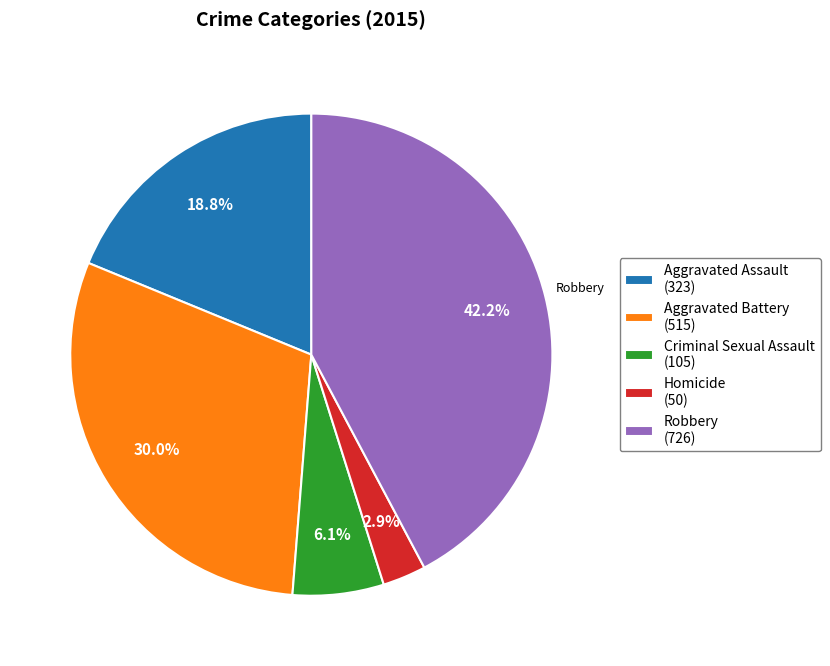

Is there a majority slice in this chart?

No